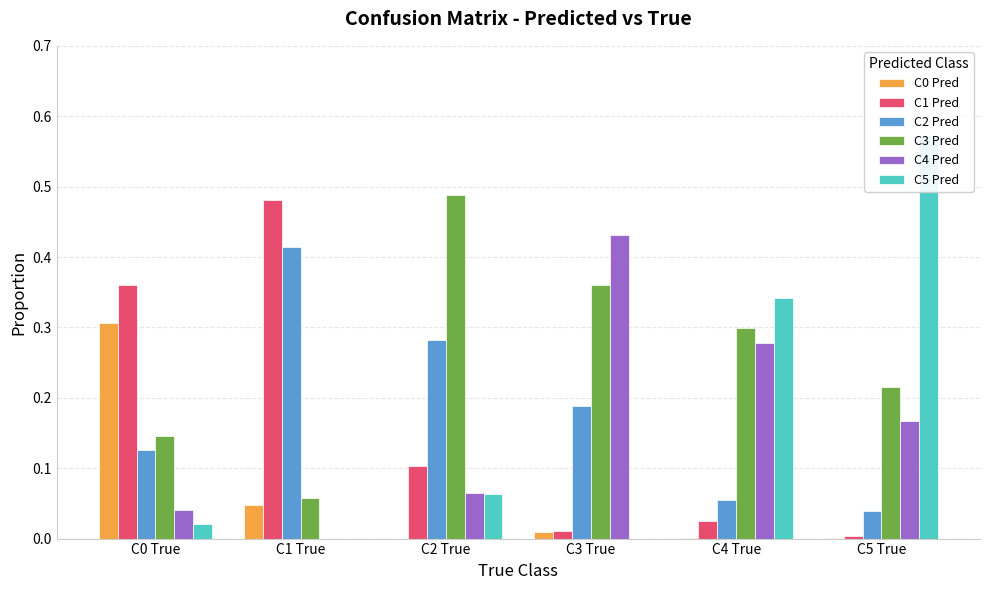

What is the maximum value for C5 Pred?

0.6